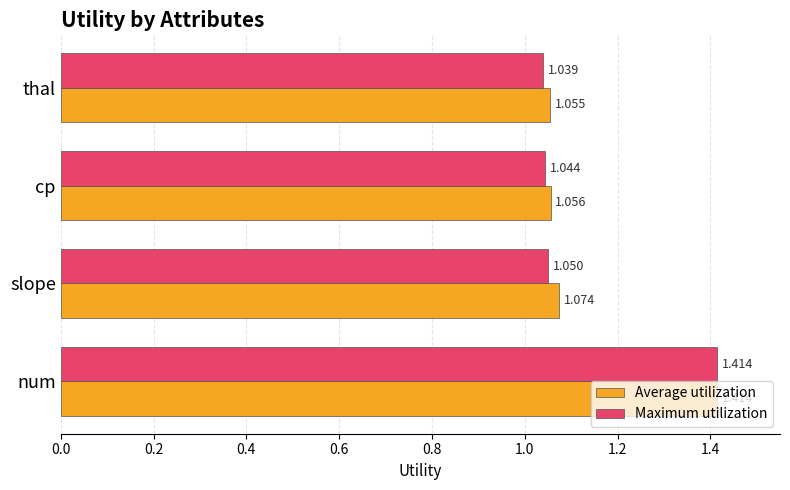

Which series changed the most between slope and cp?

Average utilization